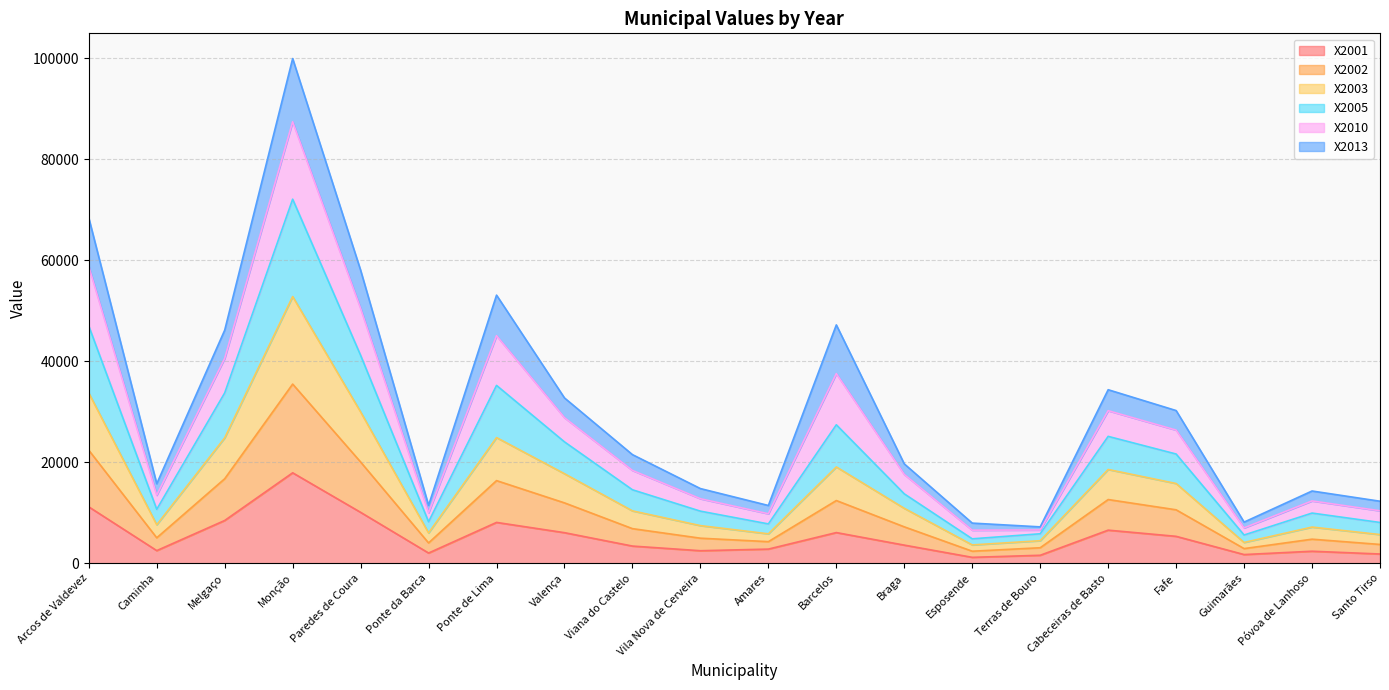

At which label does X2001 reach its peak?

Monção